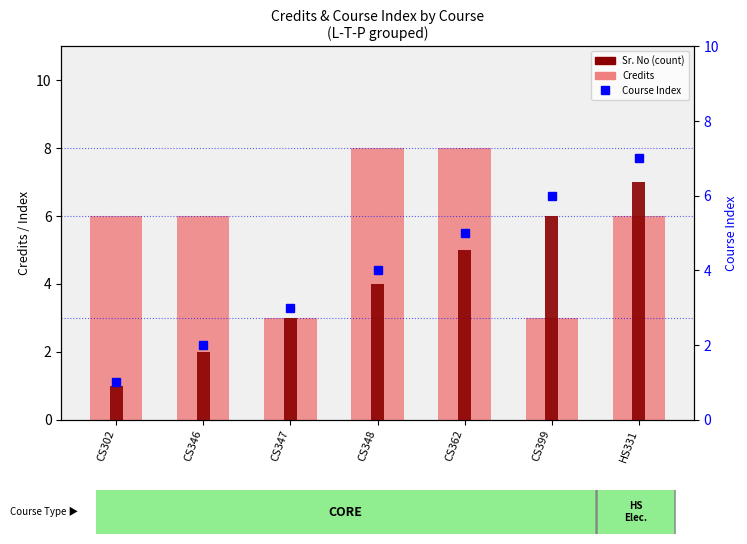

Rank the categories by Sr. No value from highest to lowest.

HS331, CS399, CS362, CS348, CS347, CS346, CS302